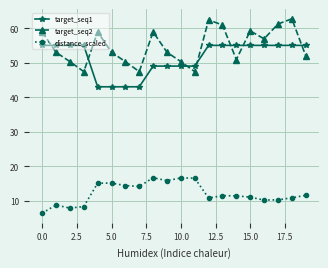

Which series has the widest spread of values?

target_seq2